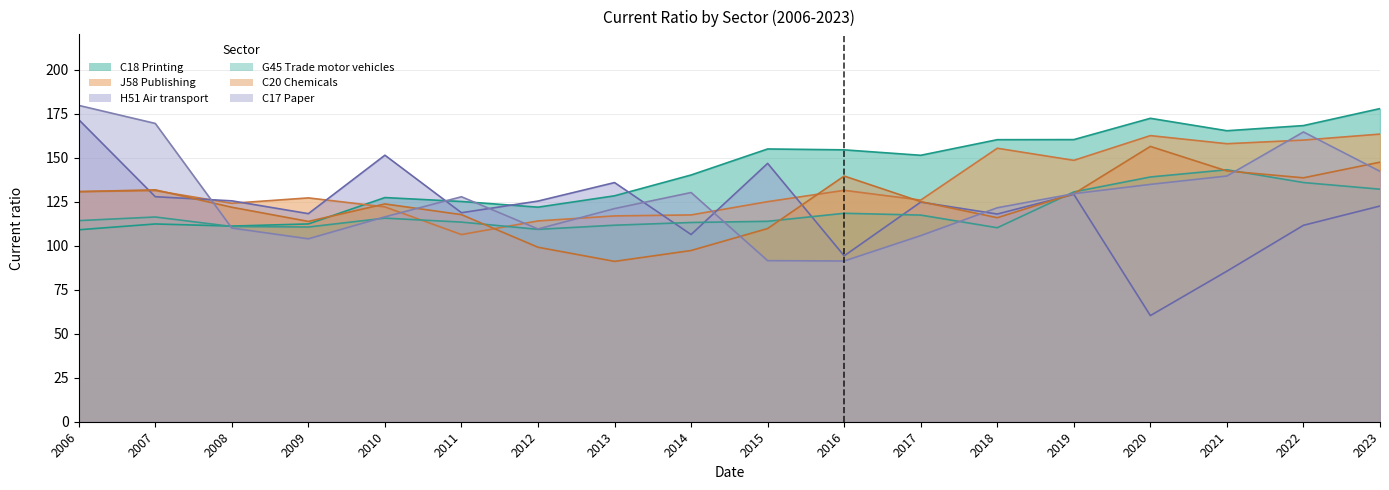

How many intersections are there between H51 Air transport and G45 Trade motor vehicles?

5